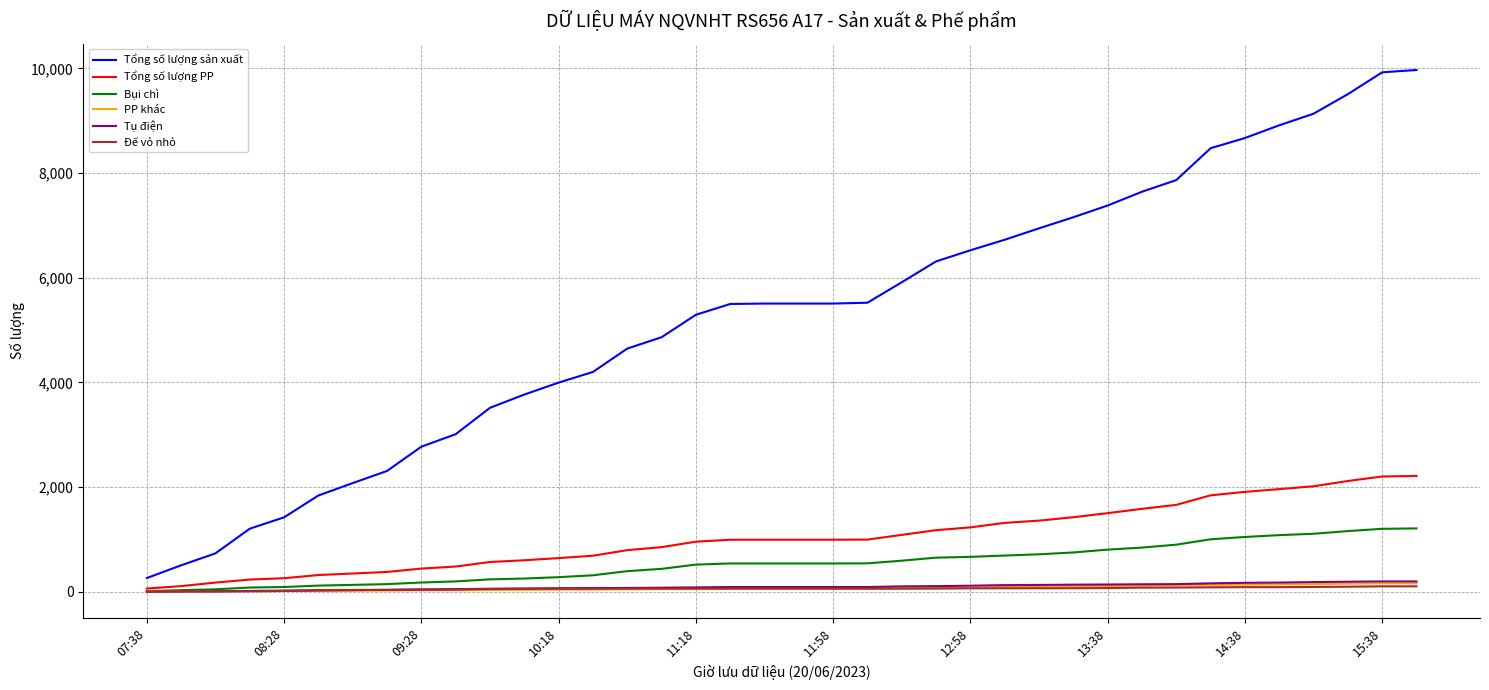

Which series has the largest total across all categories?

Tổng số lượng sản xuất